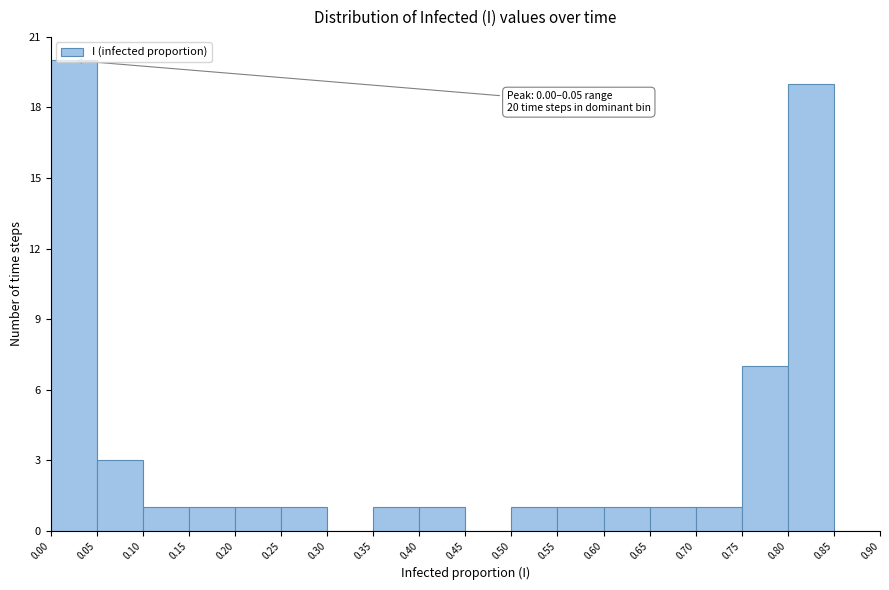

Which range on the x-axis has the tallest bar?

0.00 to 0.05